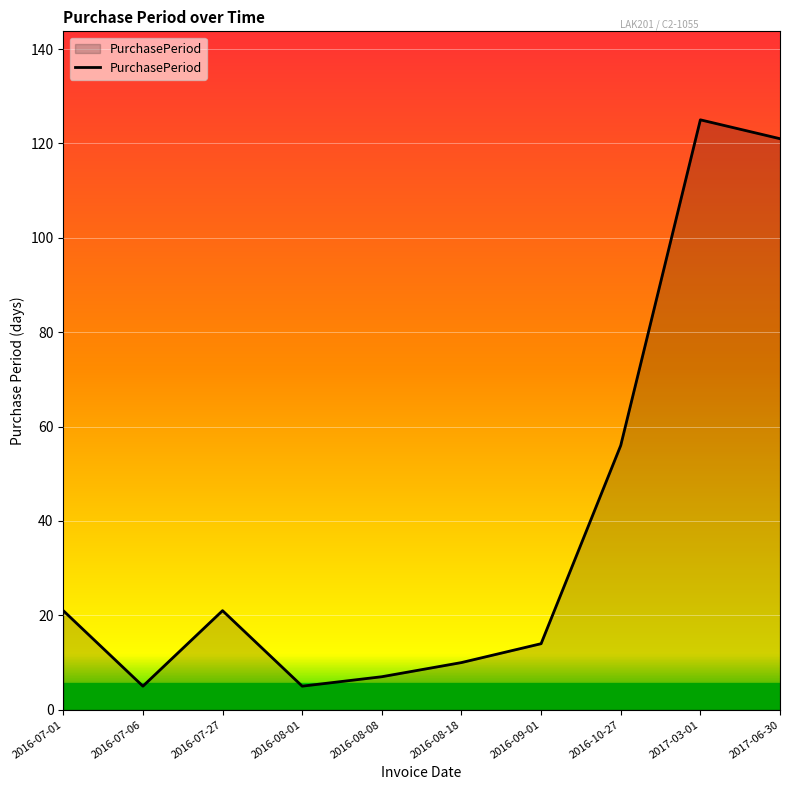

What position from the left is 2017-03-01?

9